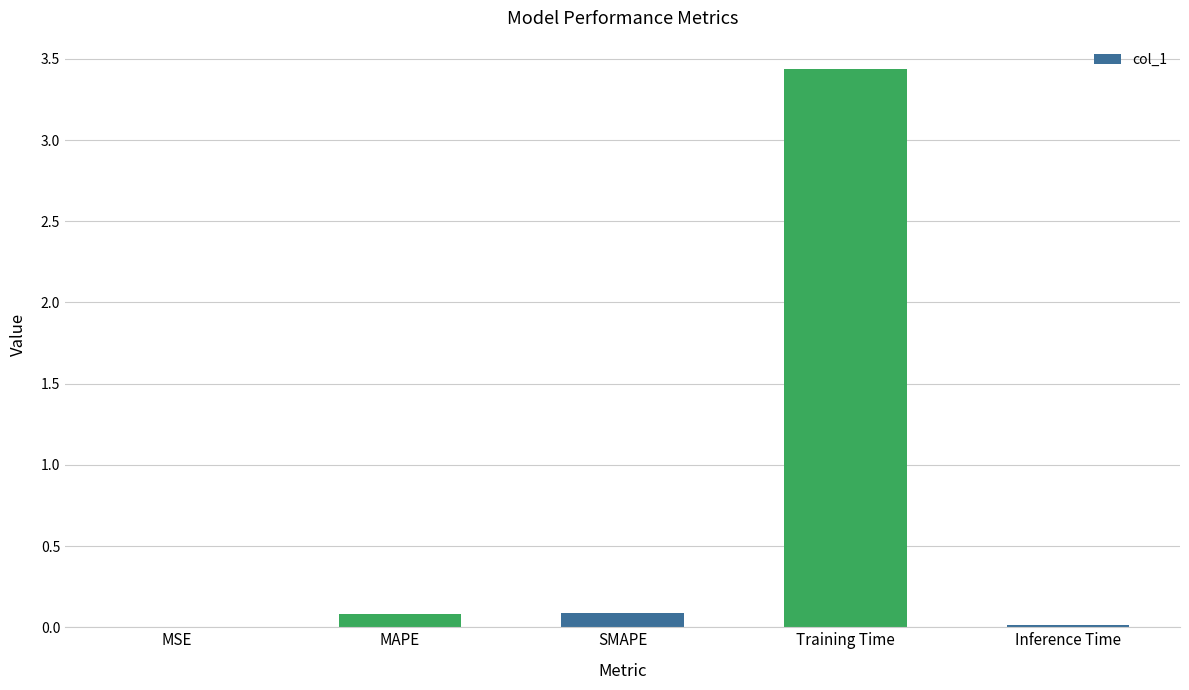

What is the sum of all values?

3.6